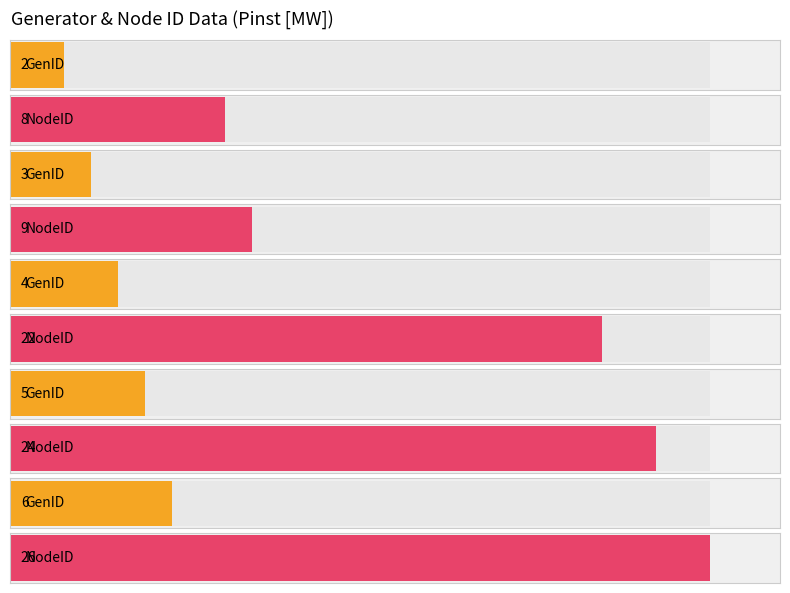

What is the lowest value of the GenID series?

2